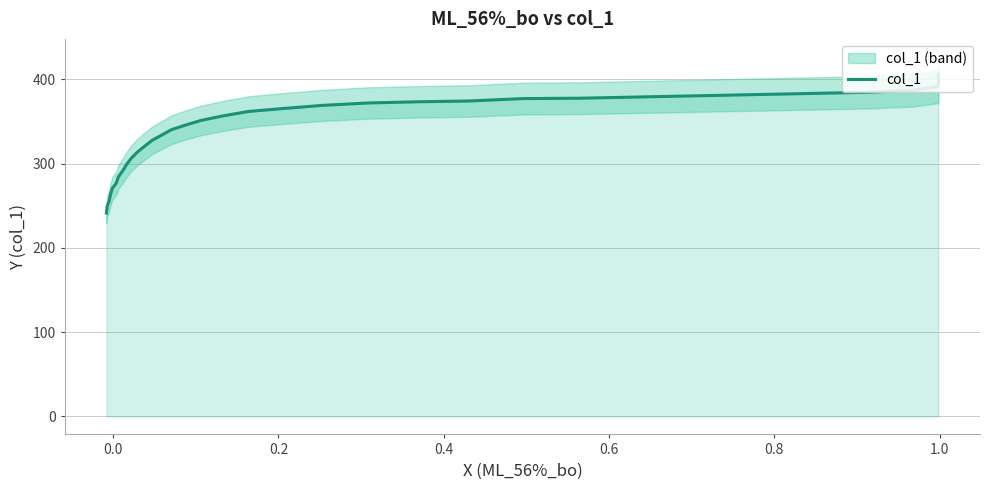

What is the average value?

335.7